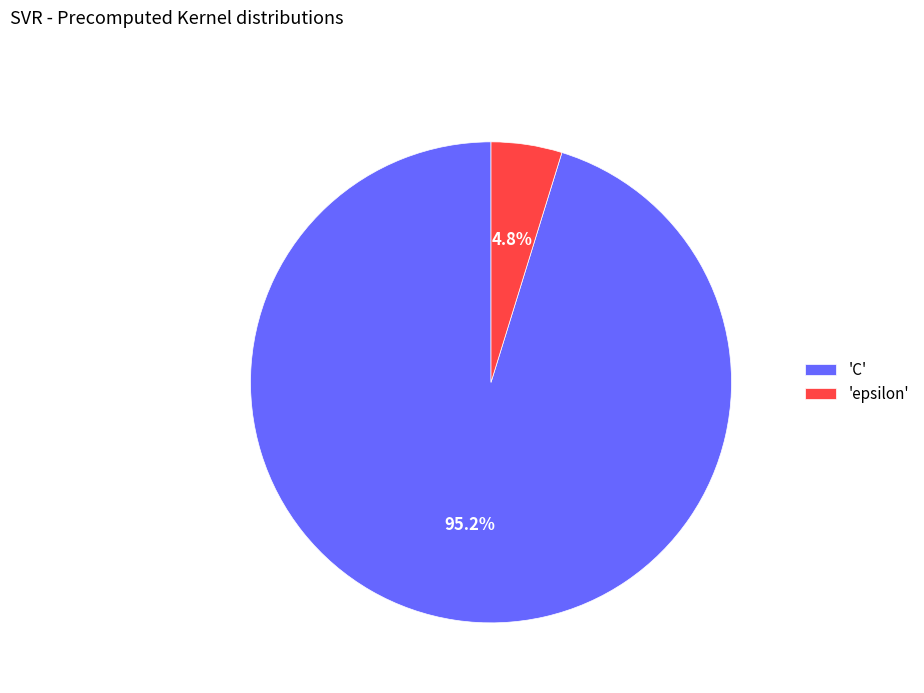

To the nearest percent, what is the average slice percentage?

50%